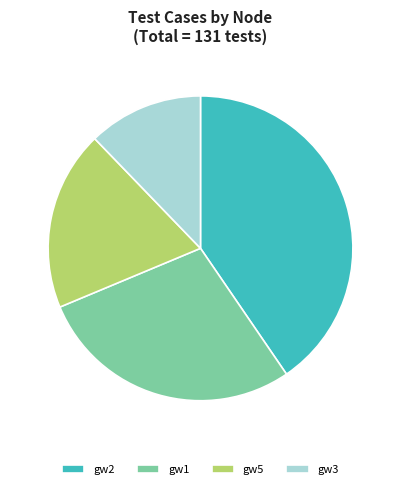

The gw3 slice represents 19% of the pie. True or false?

False